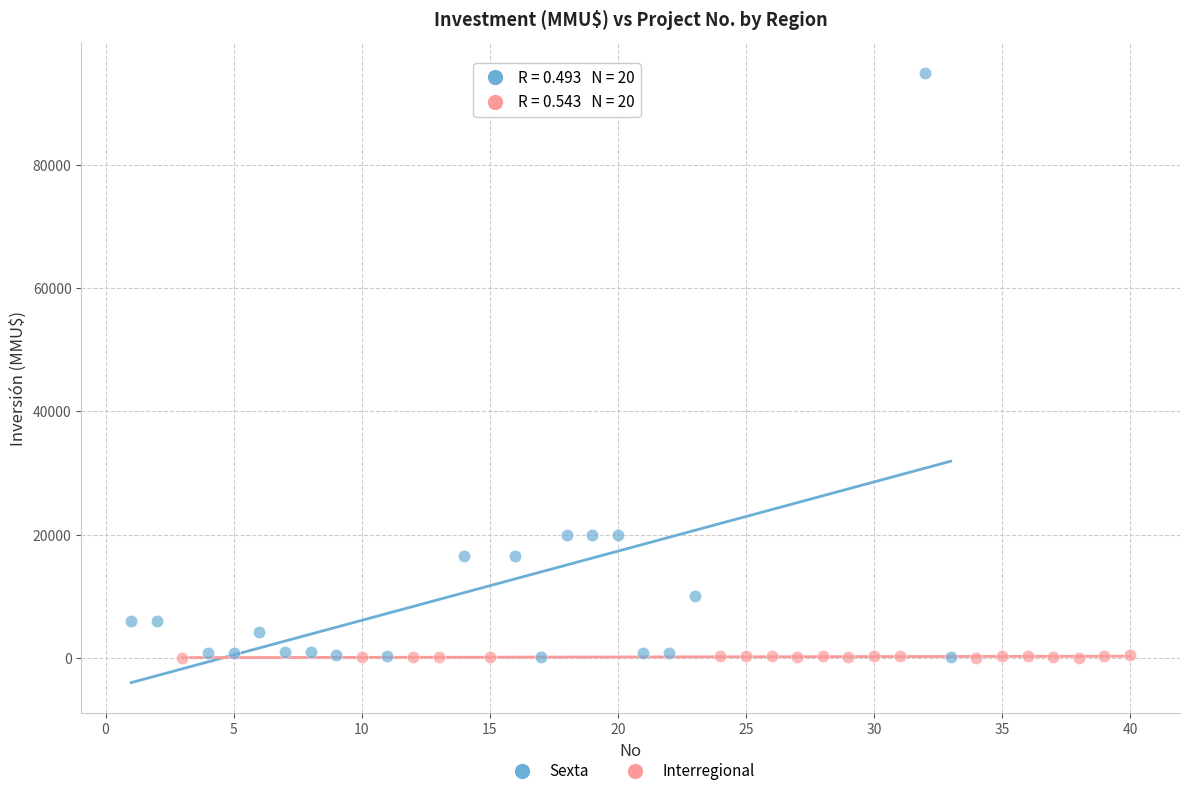

Which series contains the highest Y value?

Sexta